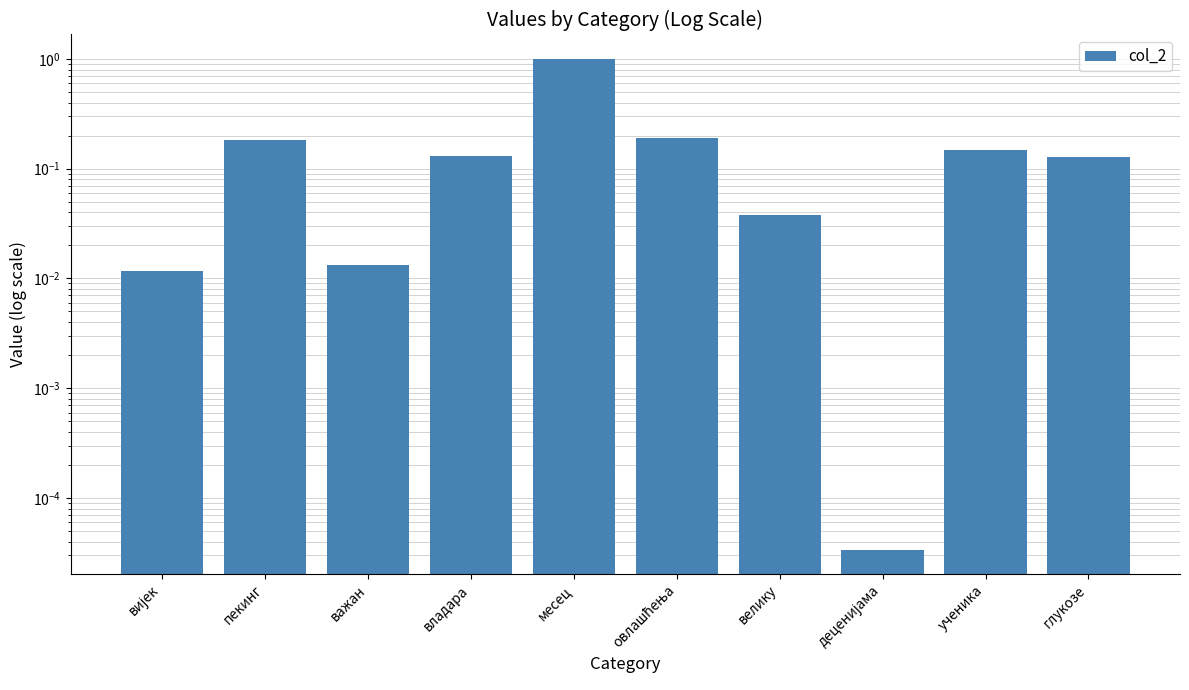

The value at владара is 0.1. True or false?

False